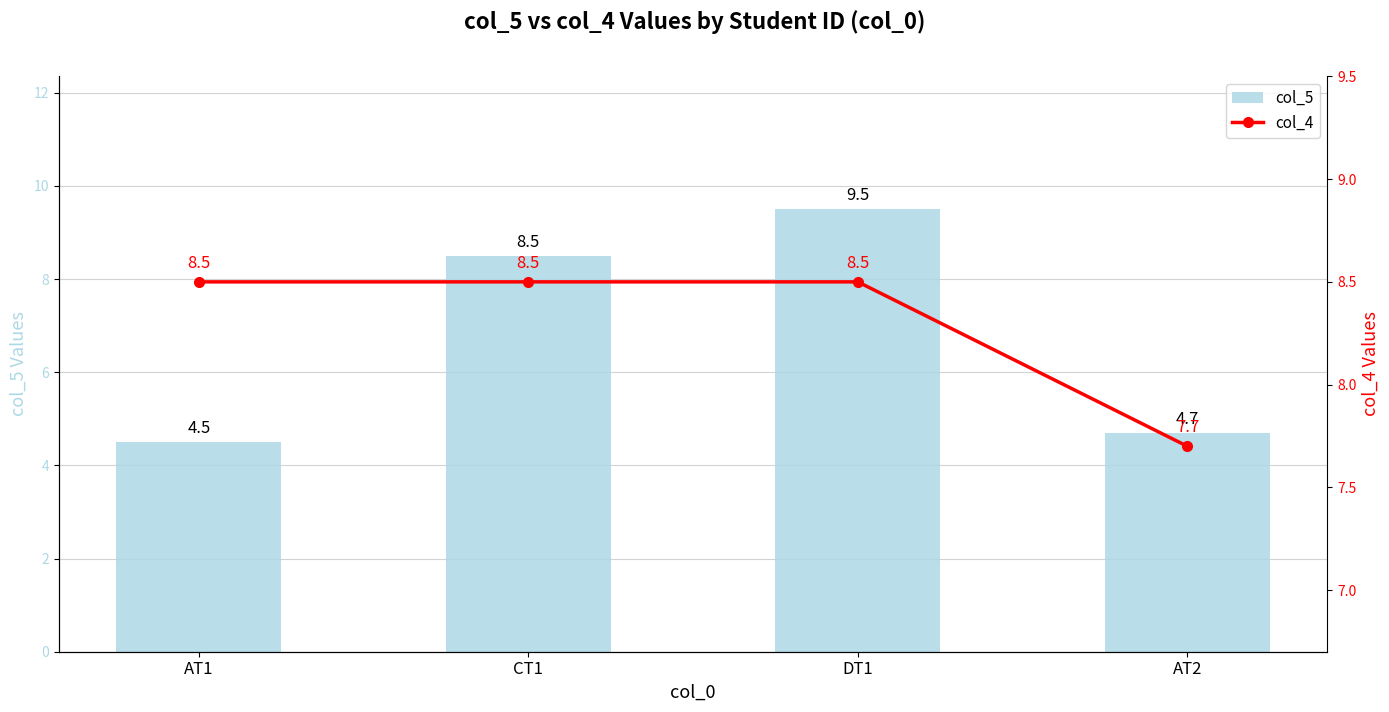

Which series has the widest spread of values?

col_5